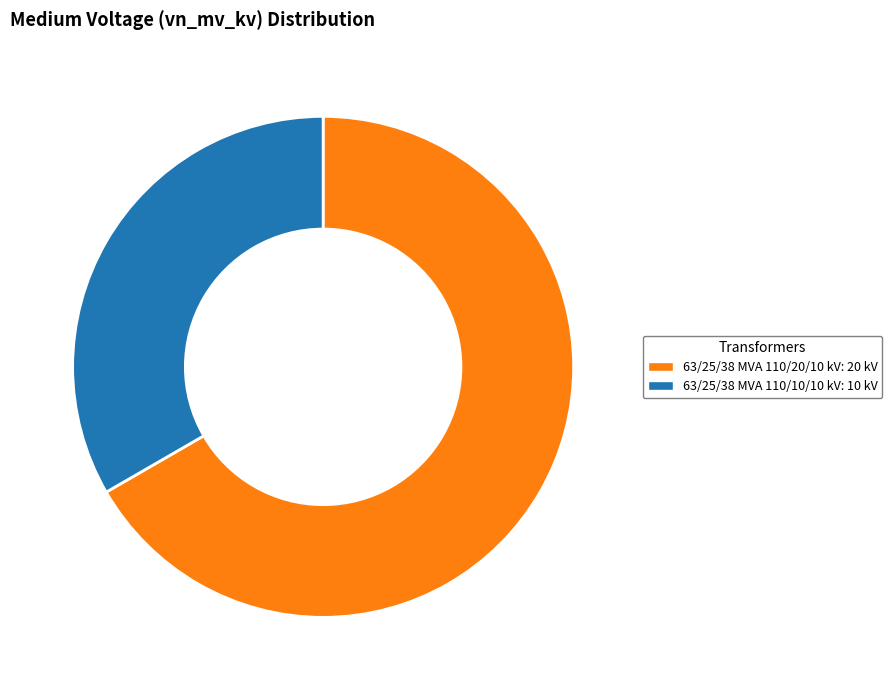

Does 63/25/38 MVA 110/10/10 kV account for over 50% of the chart?

No